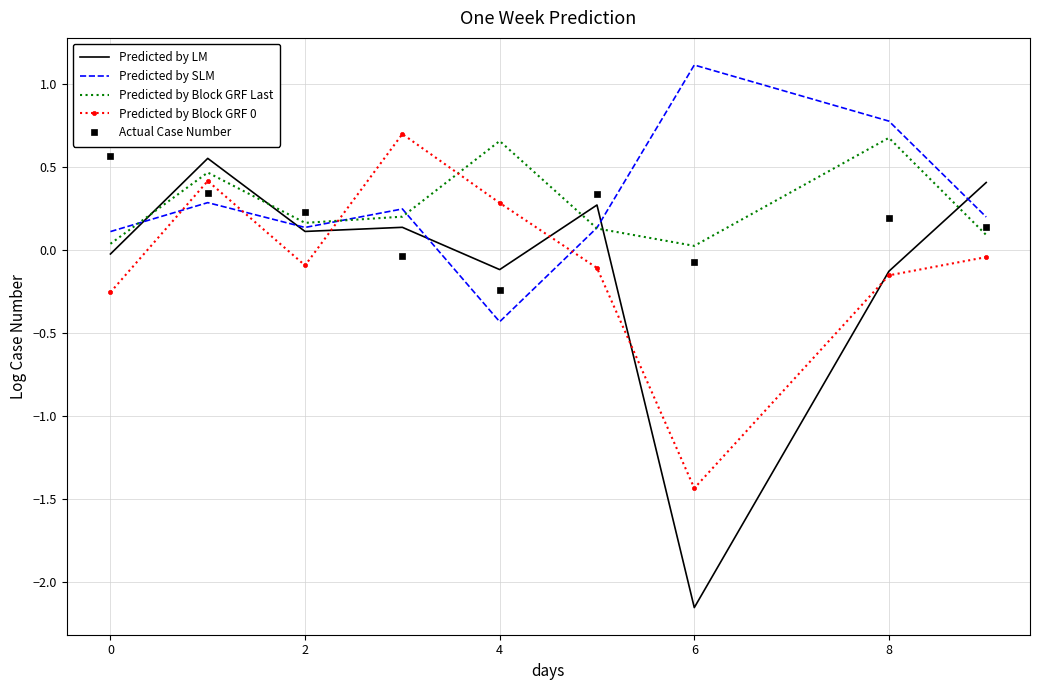

Which series has the widest spread of values?

Predicted by LM